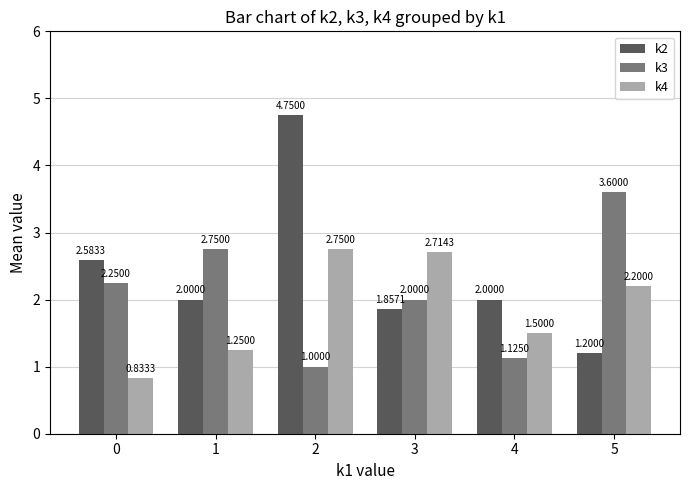

List the series in order of their peak value, lowest first.

k4, k3, k2